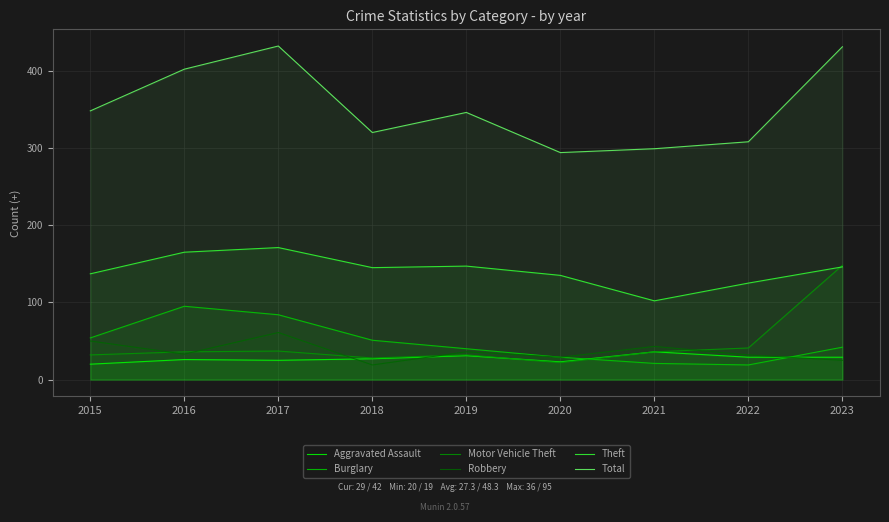

Which label corresponds to the largest value in the chart?

2017